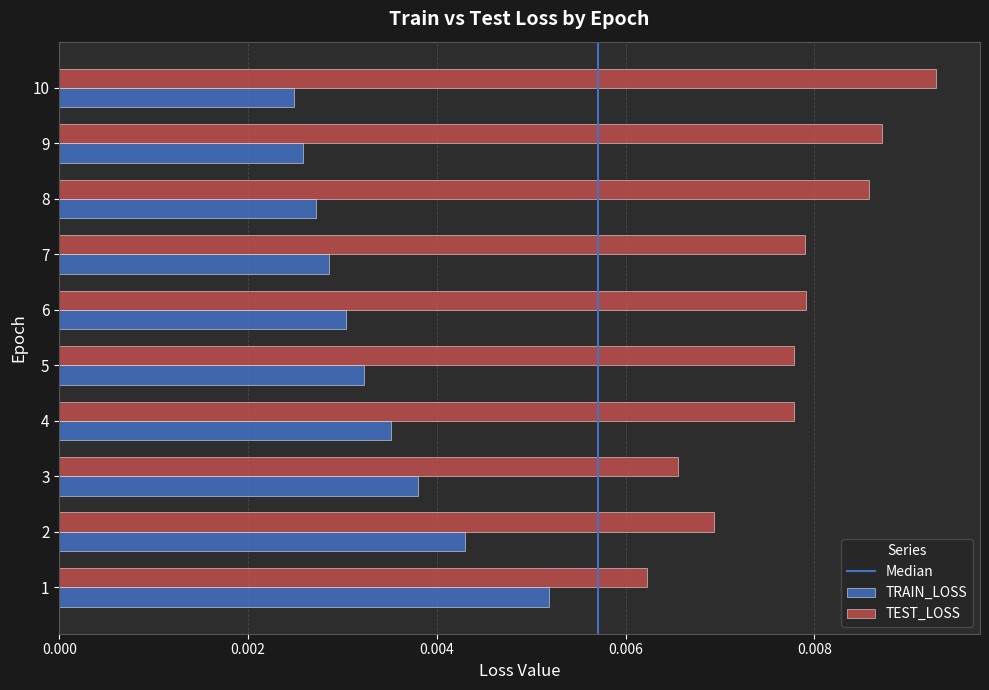

List the series in order of their peak value, lowest first.

TRAIN_LOSS, TEST_LOSS